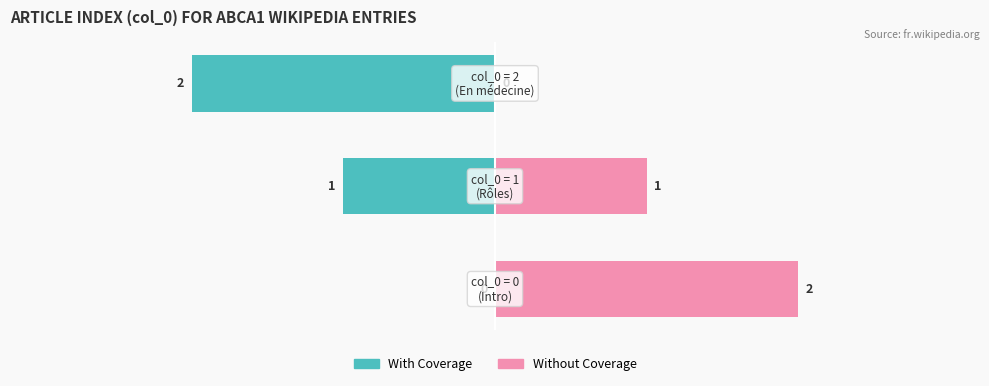

What is the value of the Without Coverage bar at the 1st from the left?

2